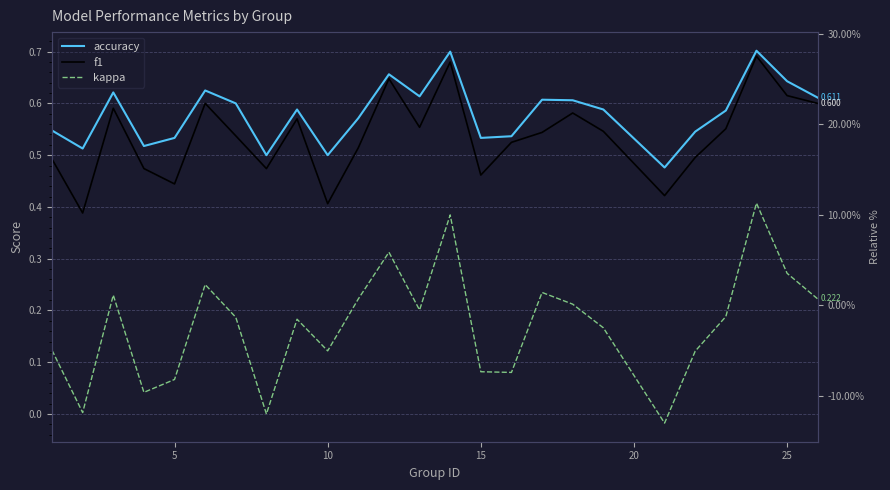

The value of f1 at 20 is 0.5. True or false?

True